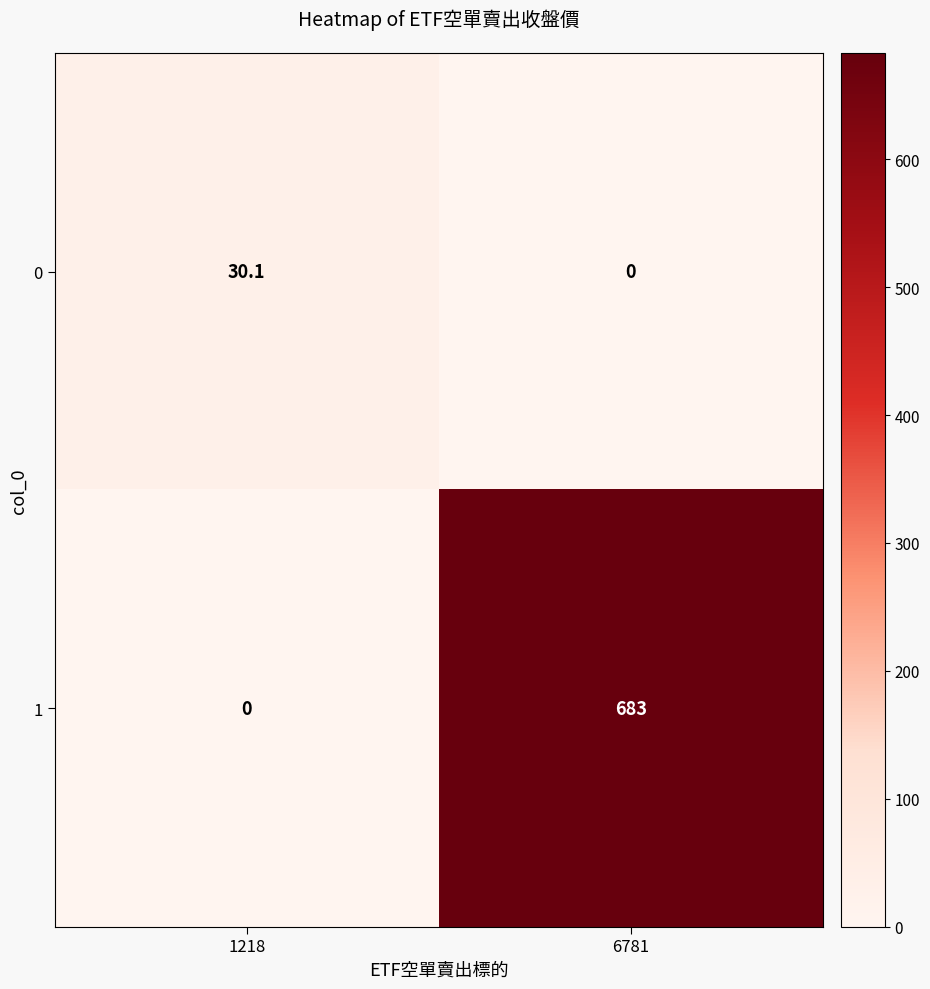

Rank the series at 1218 from lowest to highest value.

1, 0